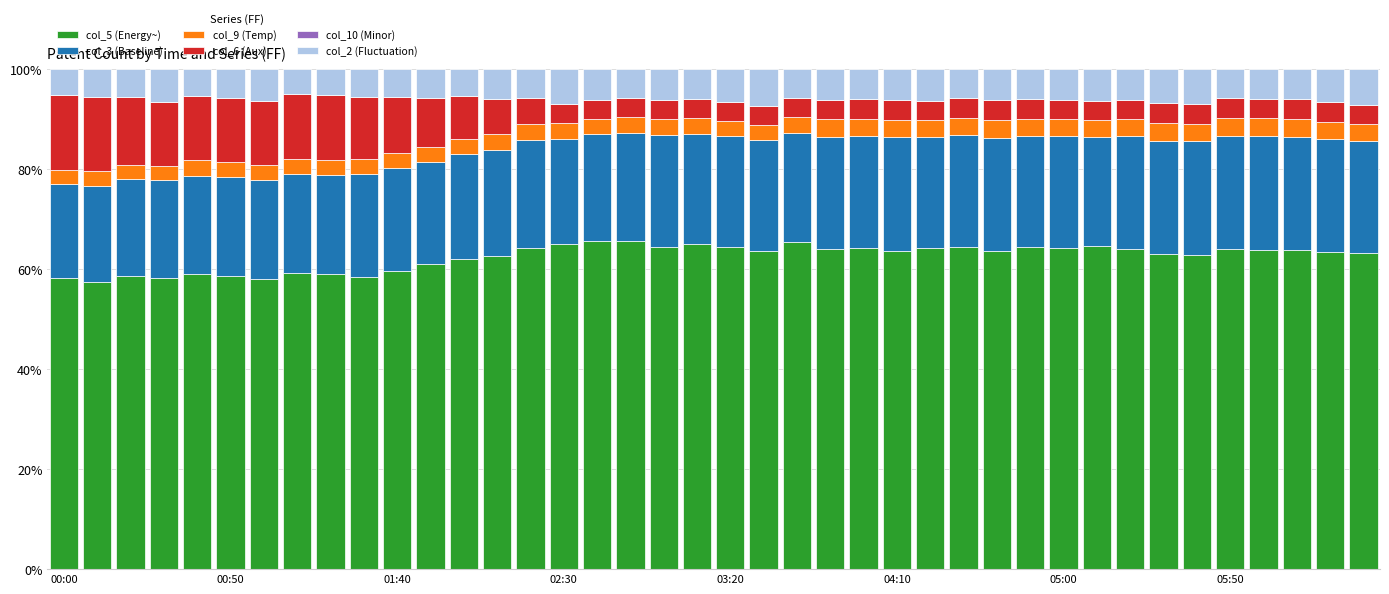

What is the highest value of the col_5 (Energy~) series?

65.5